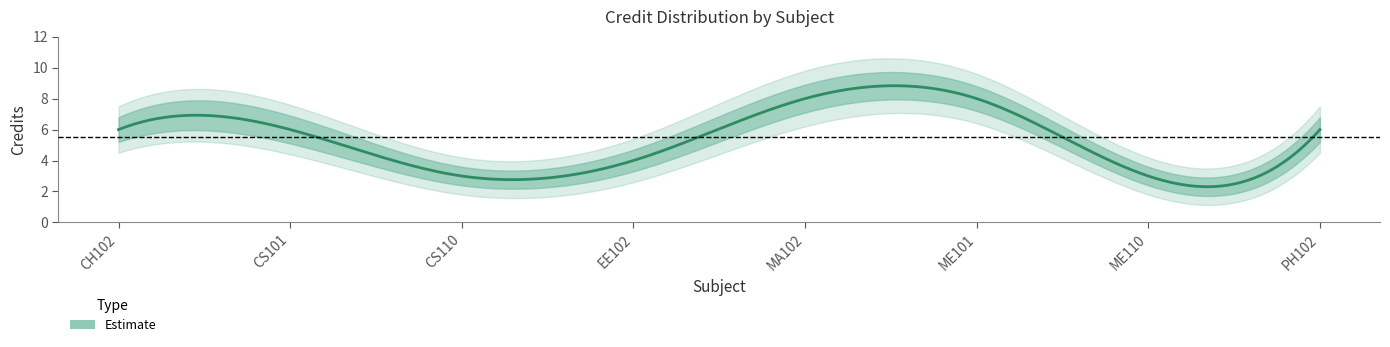

How many interior local valleys does the Estimate_lower series have?

2